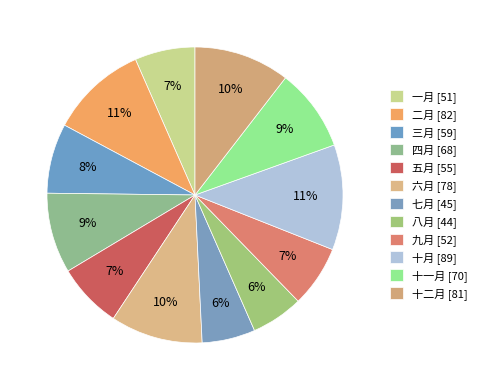

Is there a majority slice in this chart?

No